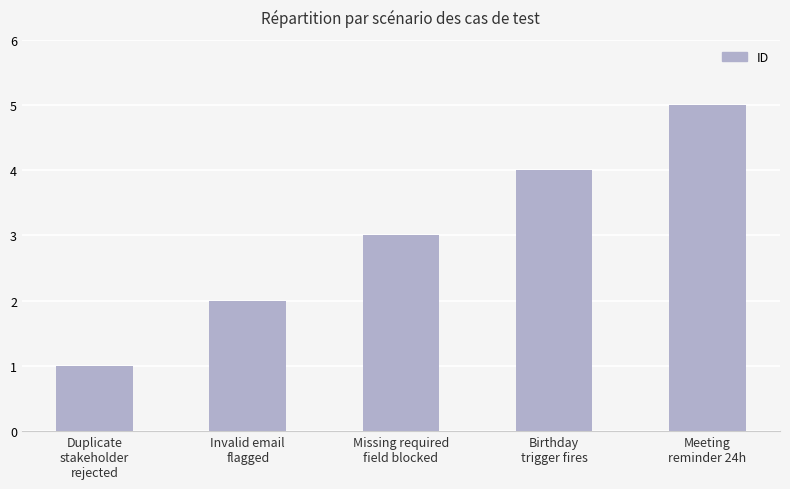

What value does the data have at Meeting
reminder 24h?

5